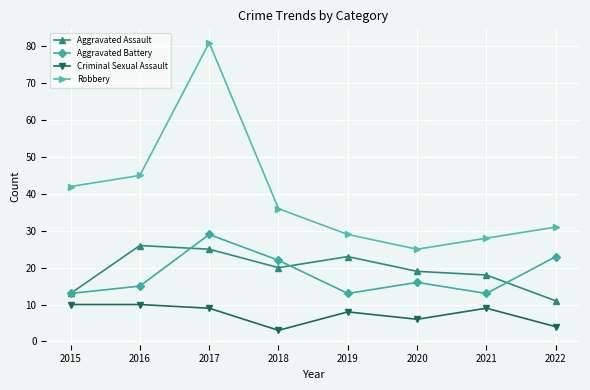

Reading right to left, what are all the values shown in this chart?

Aggravated Assault: 11	18	19	23	20	25	26	13
Aggravated Battery: 23	13	16	13	22	29	15	13
Criminal Sexual Assault: 4	9	6	8	3	9	10	10
Robbery: 31	28	25	29	36	81	45	42